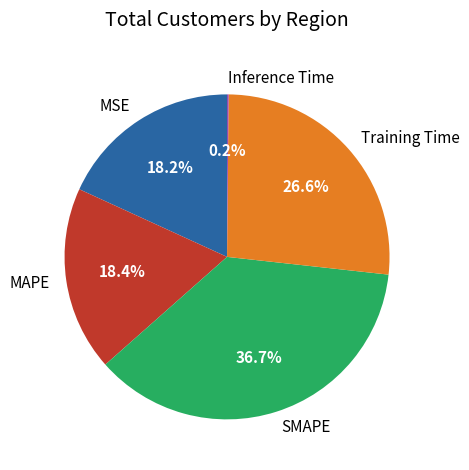

Is it true that Training Time is 42% of the pie?

False